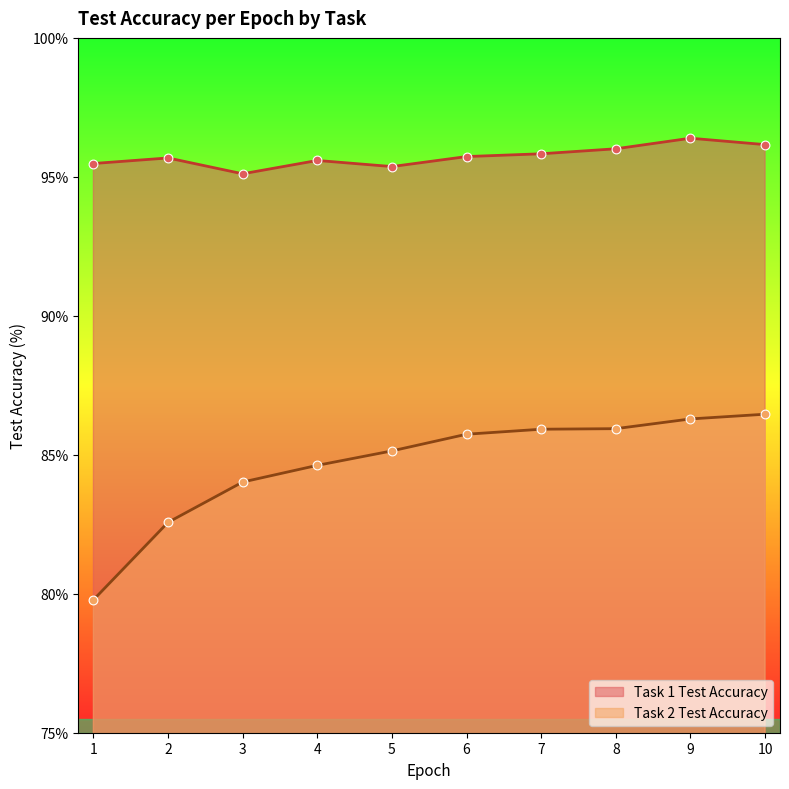

Is the value of Task 2 Test Accuracy at 7 greater than the value of Task 1 Test Accuracy at 1?

No